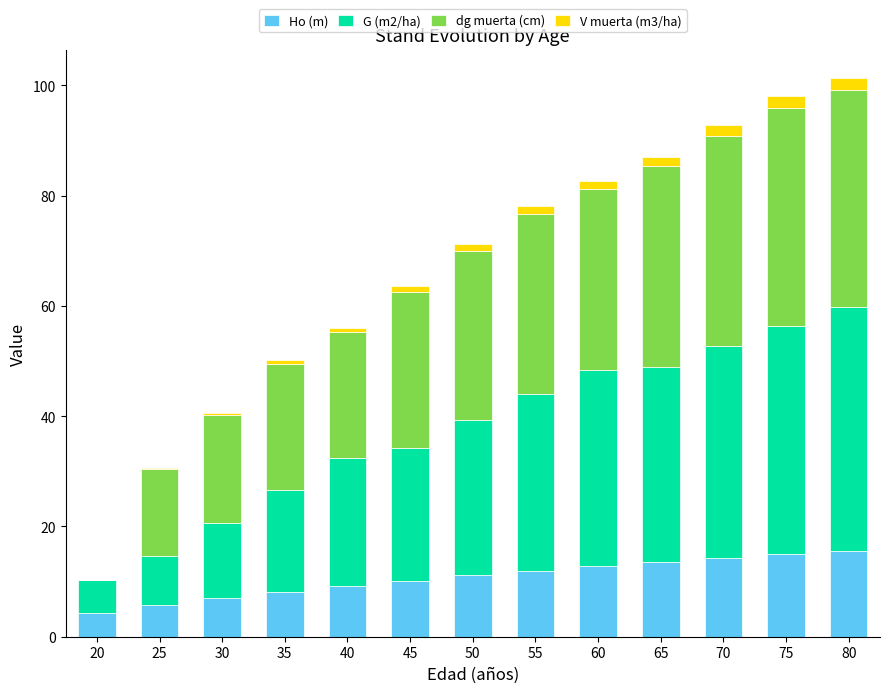

The value of Ho (m) at 80 is 27.7. True or false?

False